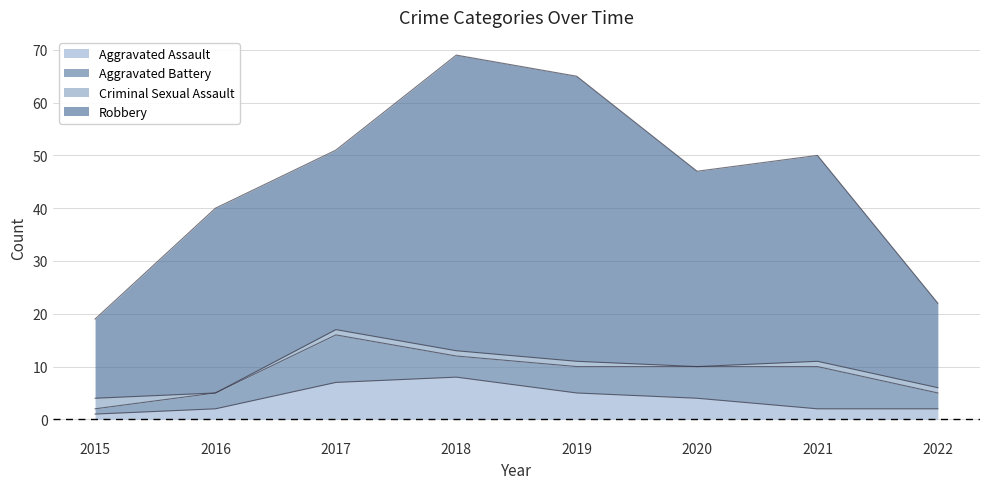

True or false: Robbery and Aggravated Assault cross at least once.

False